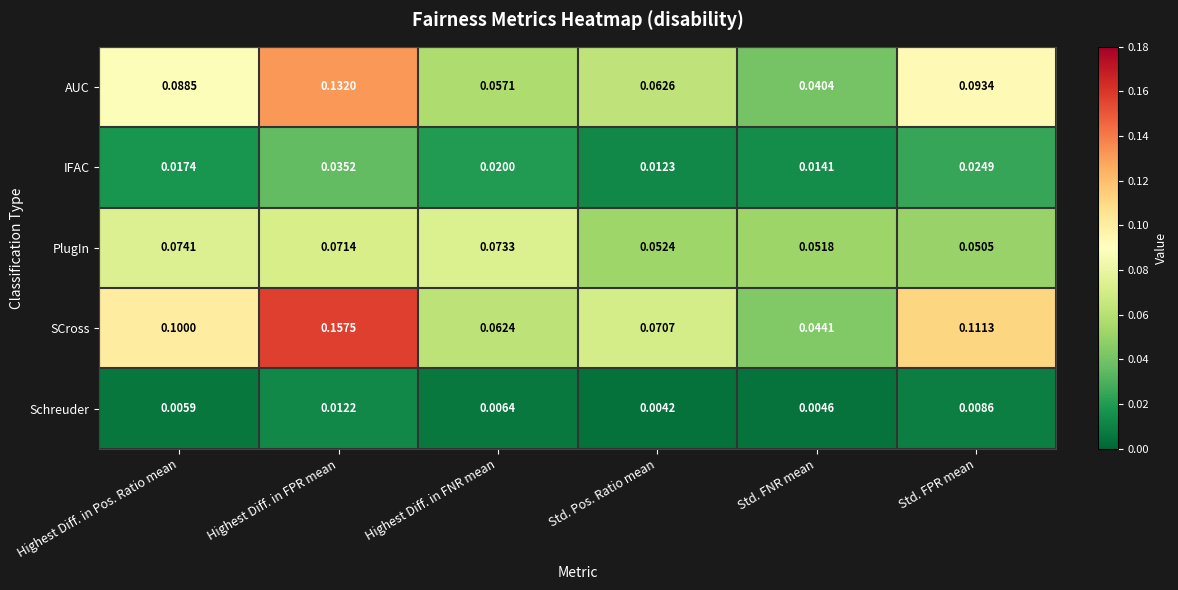

Which series has the largest range (max minus min)?

SCross